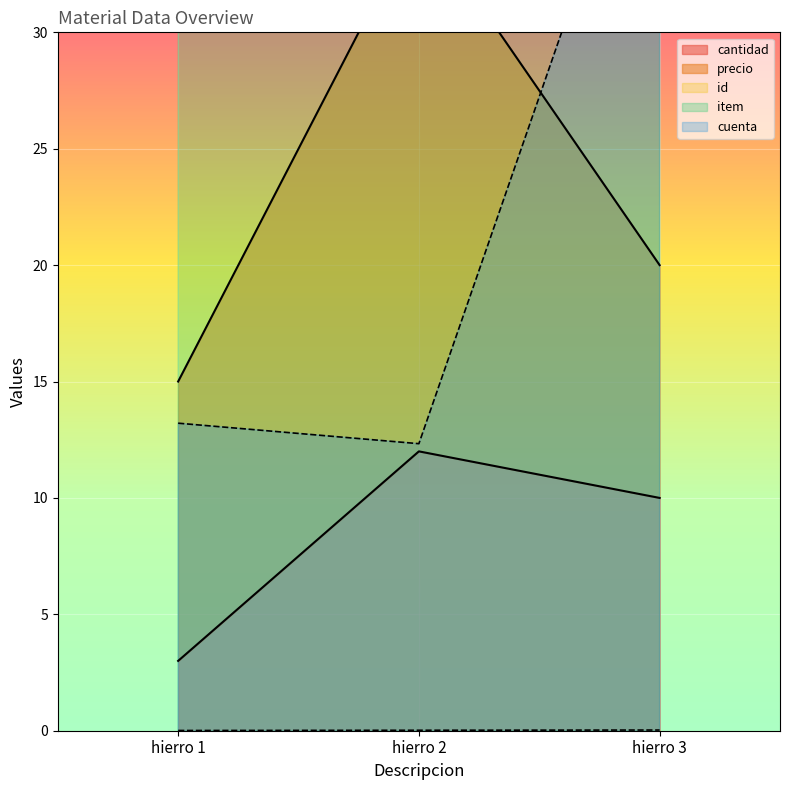

What is the difference between the maximum and minimum values in the item series?

10.8